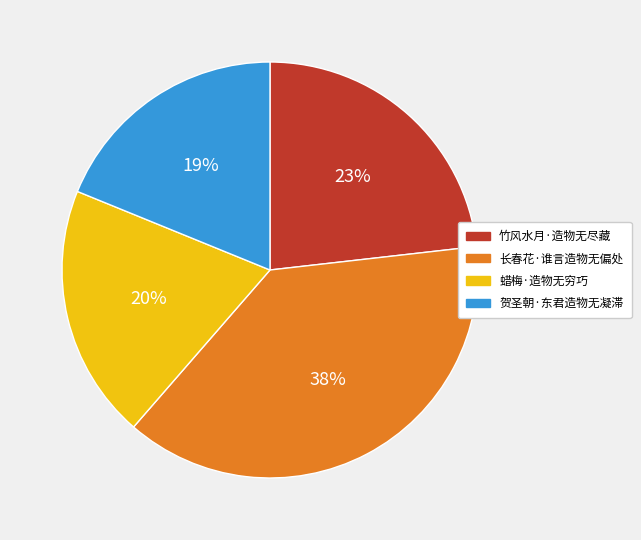

Combined, do 长春花·谁言造物无偏处 and 贺圣朝·东君造物无凝滞 account for over 50%?

Yes